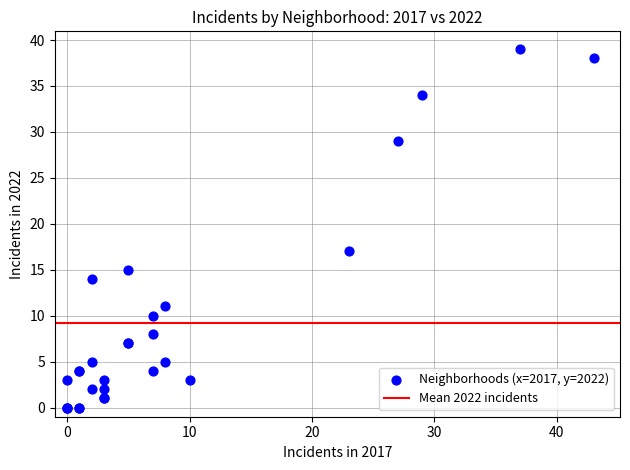

What Y value in the scatter plot is closest to 19?

17